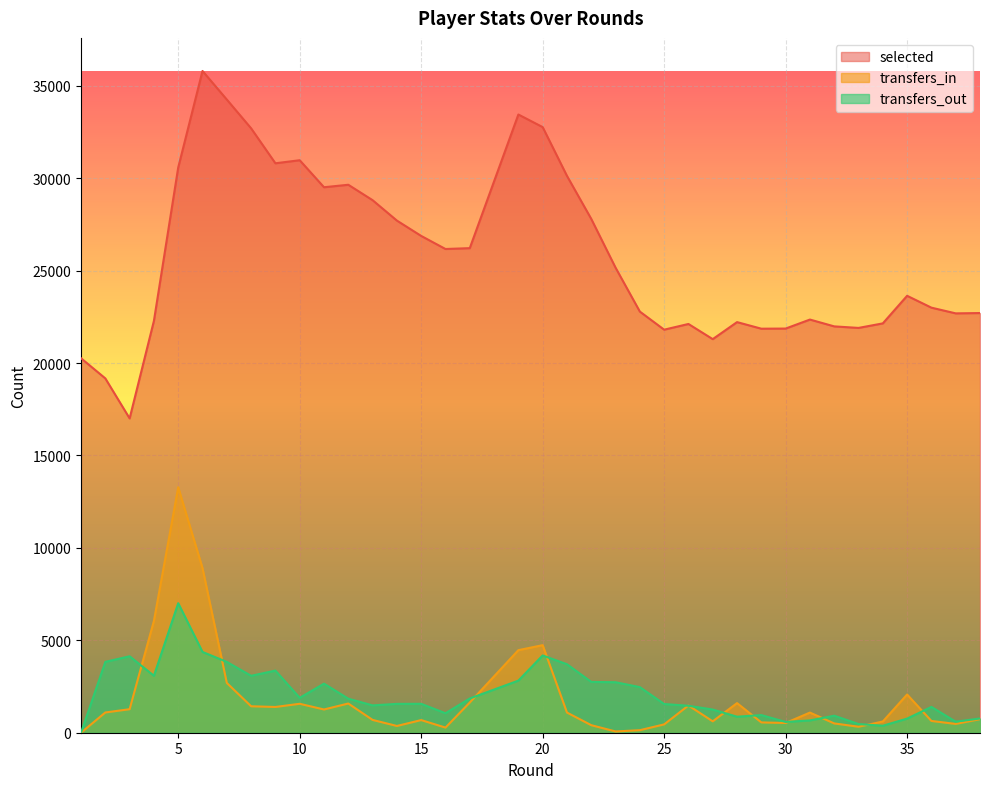

The transfers_in series shows 365 at 14. True or false?

True